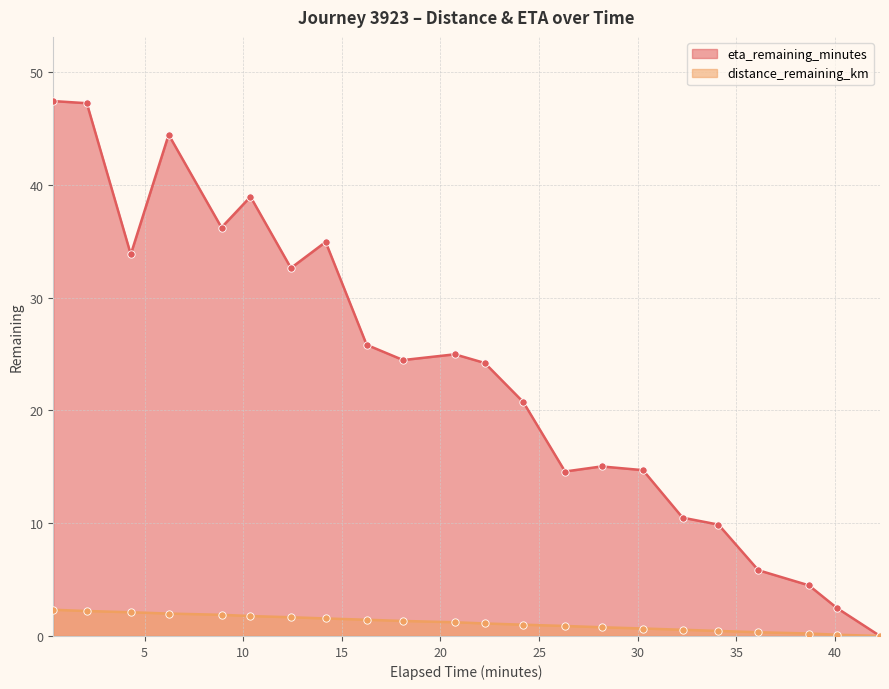

What is the total value across all series at 2.07?

49.4